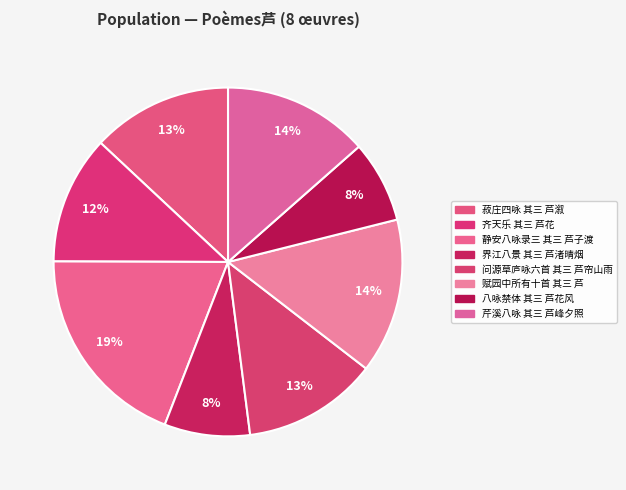

Is there a majority slice in this chart?

No